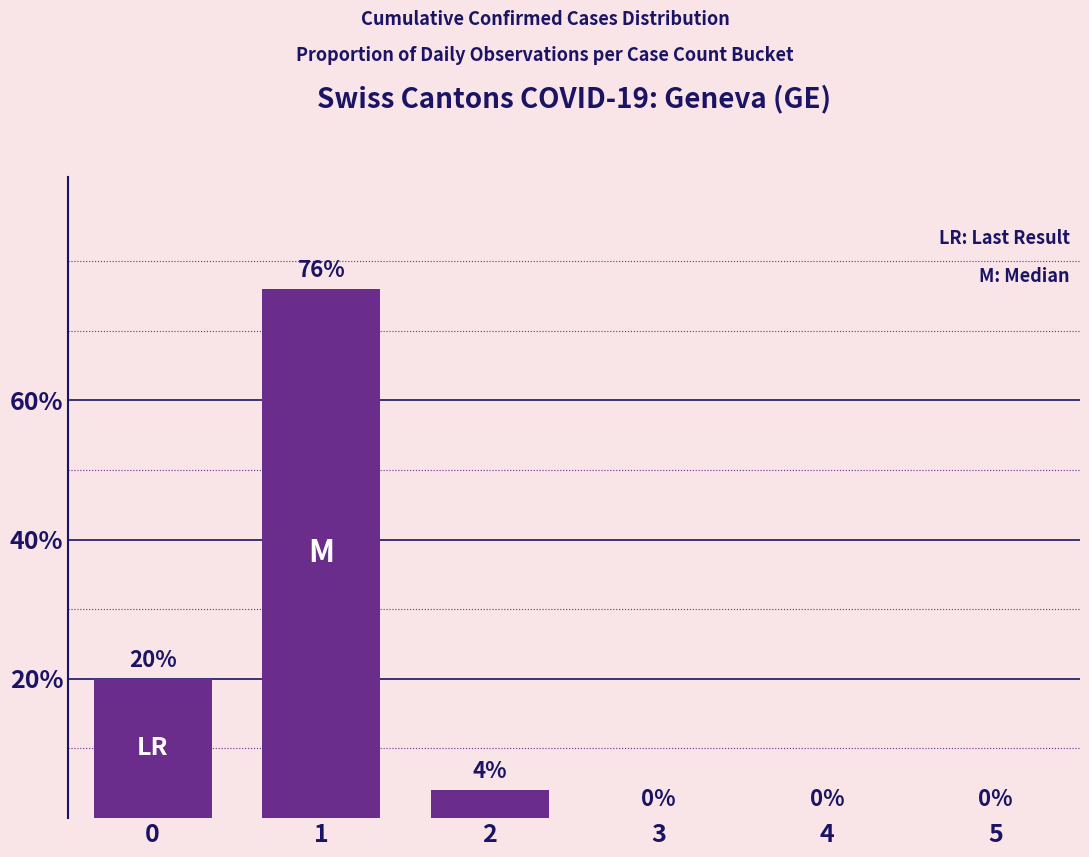

Are the bars horizontal?

No